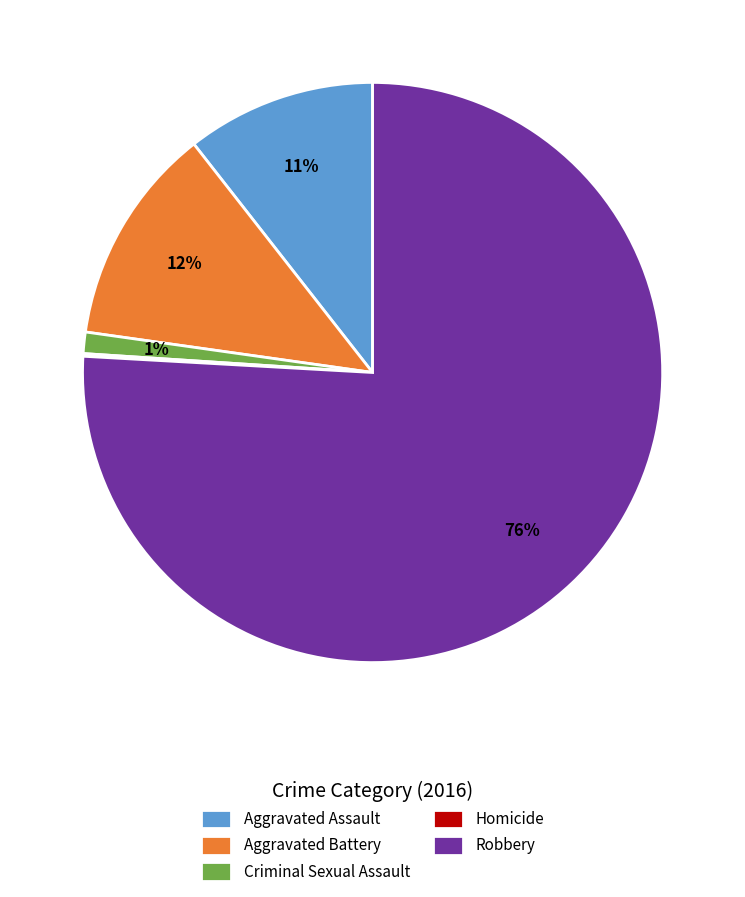

To the nearest percent, what is the average slice percentage?

20%